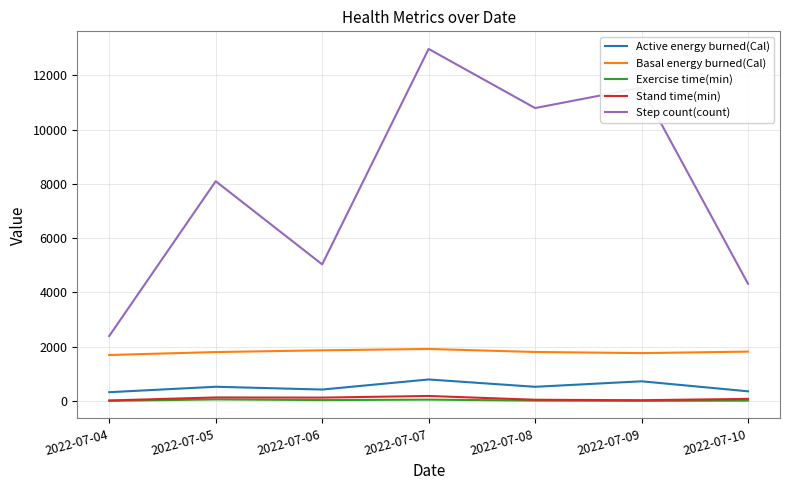

At which category is the sum across all series the highest?

2022-07-07